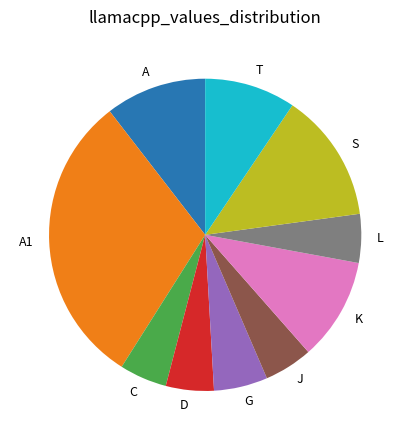

Combined, do J and A1 account for over 50%?

No